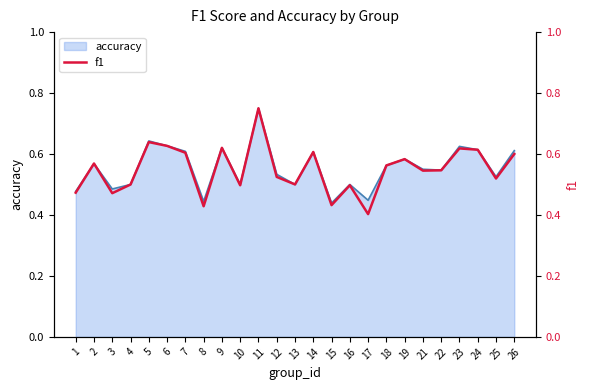

Between 12 and 17, which is larger?

12